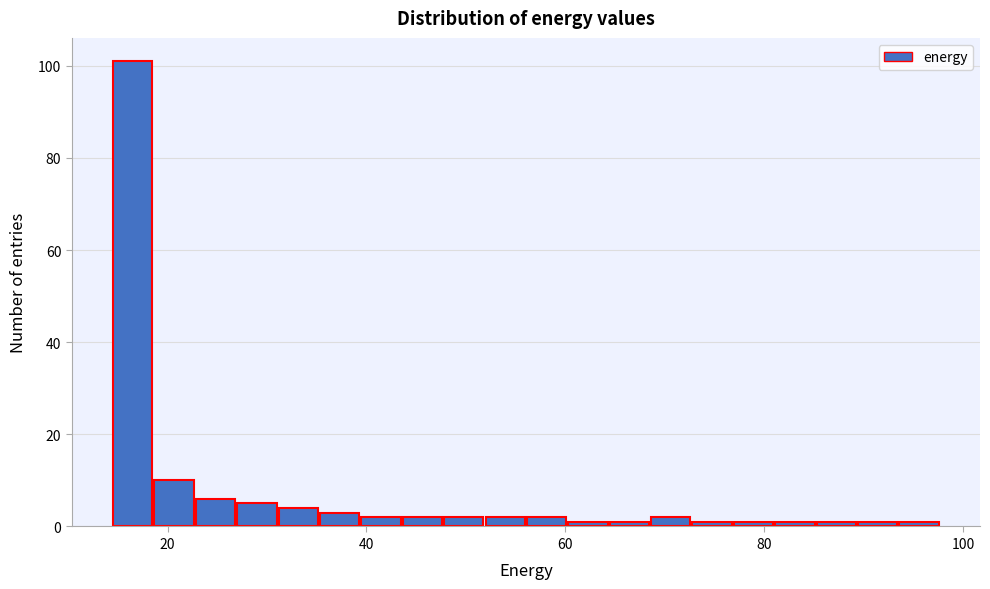

Read against the x-axis, roughly where is the centre of the tallest bar?

16